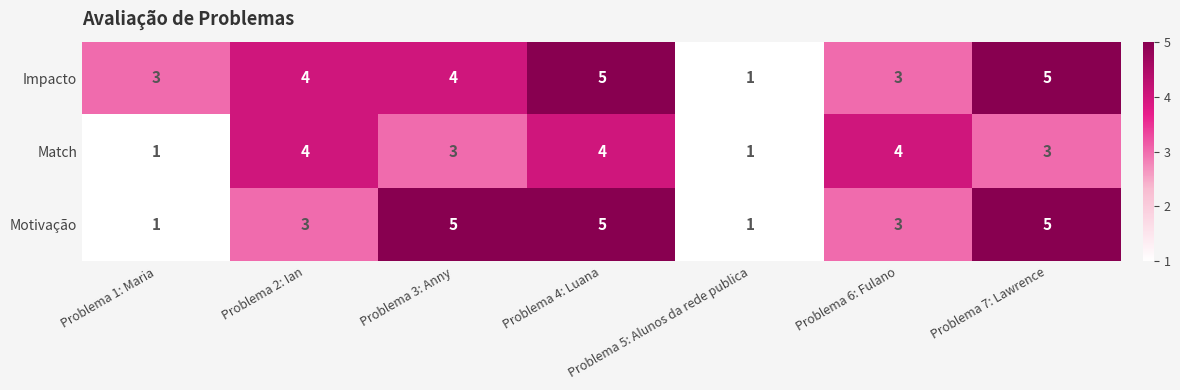

How many series are shown in this chart?

3